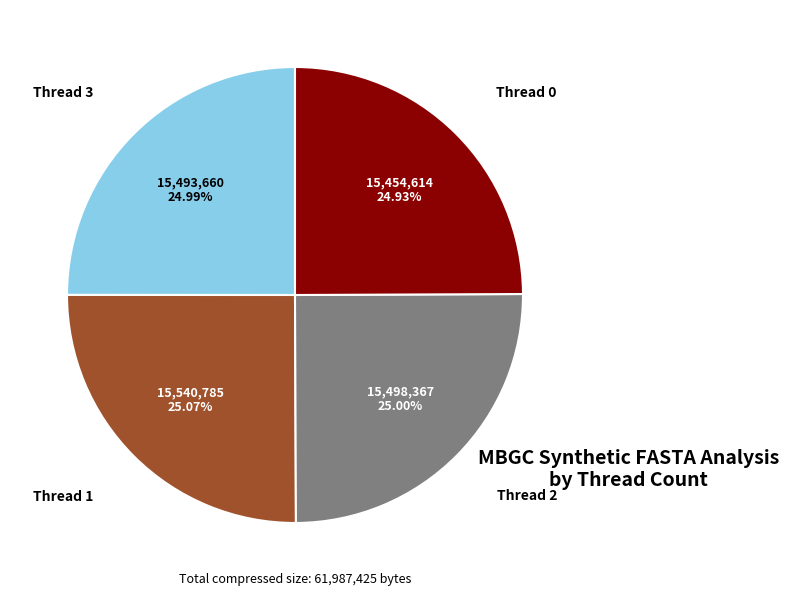

Does any single category account for the majority?

No